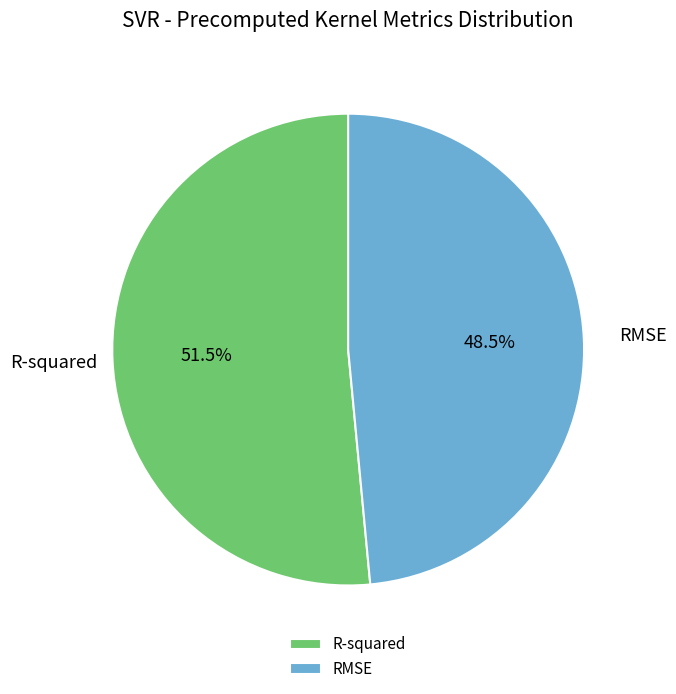

What is the total percentage of R-squared and RMSE?

100.0%